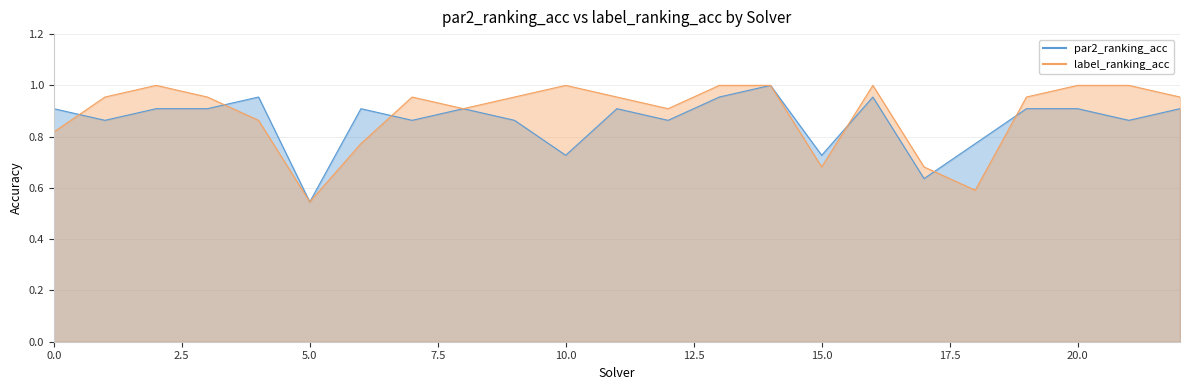

What are all the series names shown in the legend?

par2_ranking_acc, label_ranking_acc